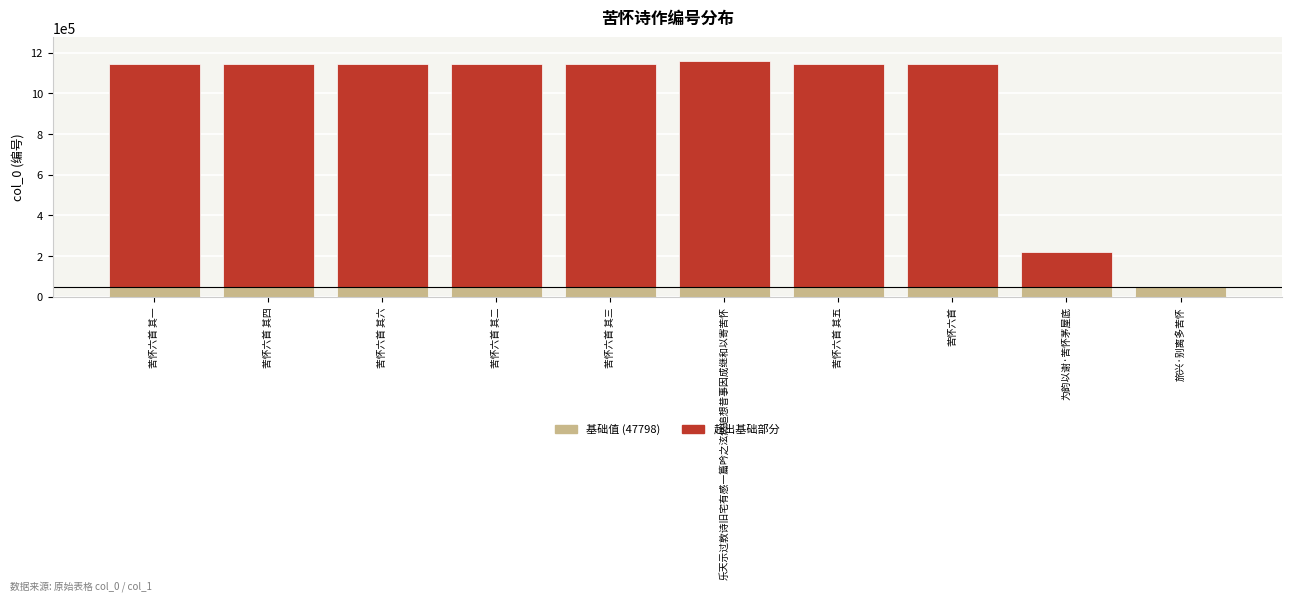

The 基础值 (47798) series shows 47798 at 苦怀六首 其二. True or false?

True